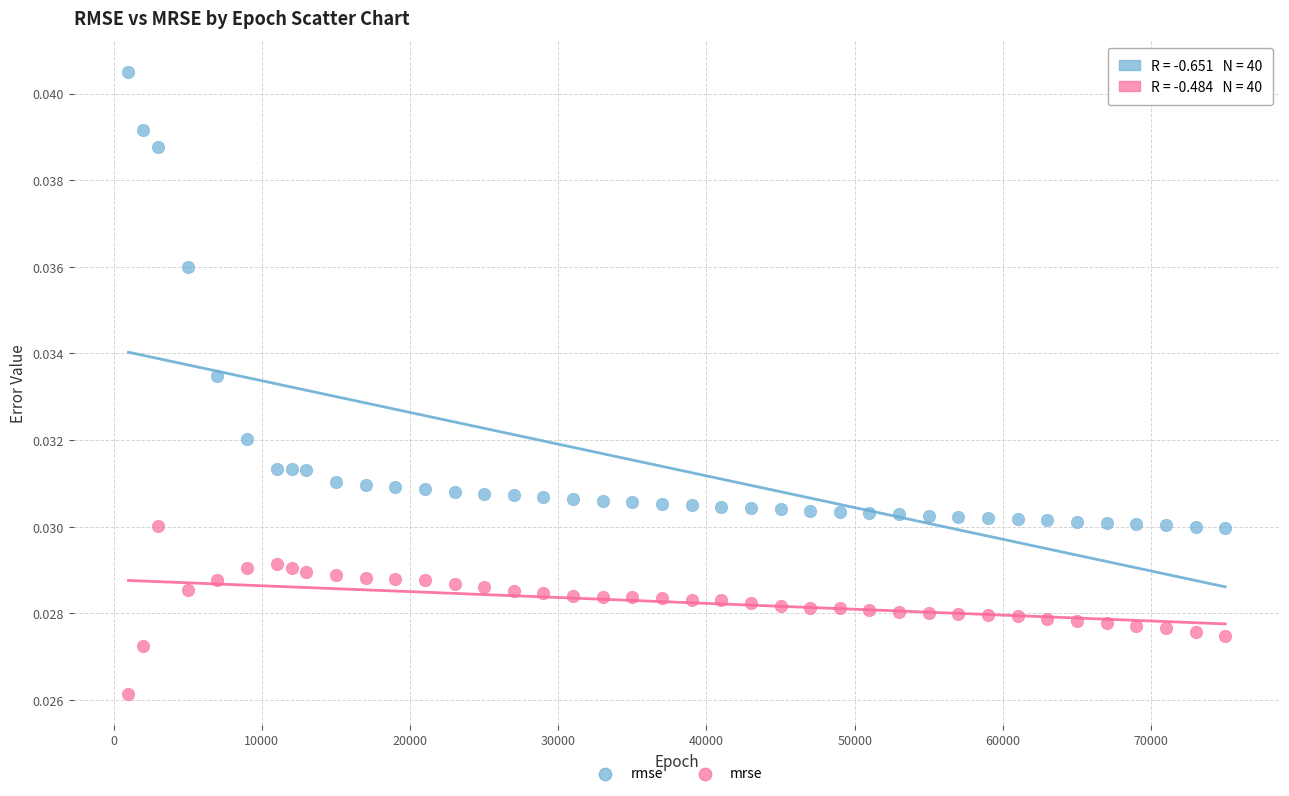

Which series has the widest spread of Y values?

rmse